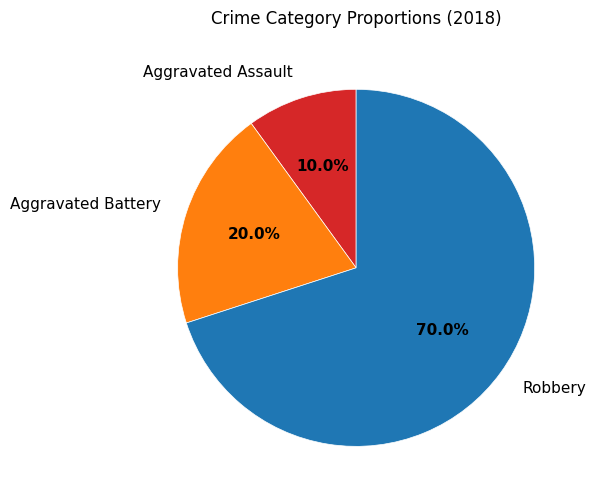

How many slices are in this pie chart?

3